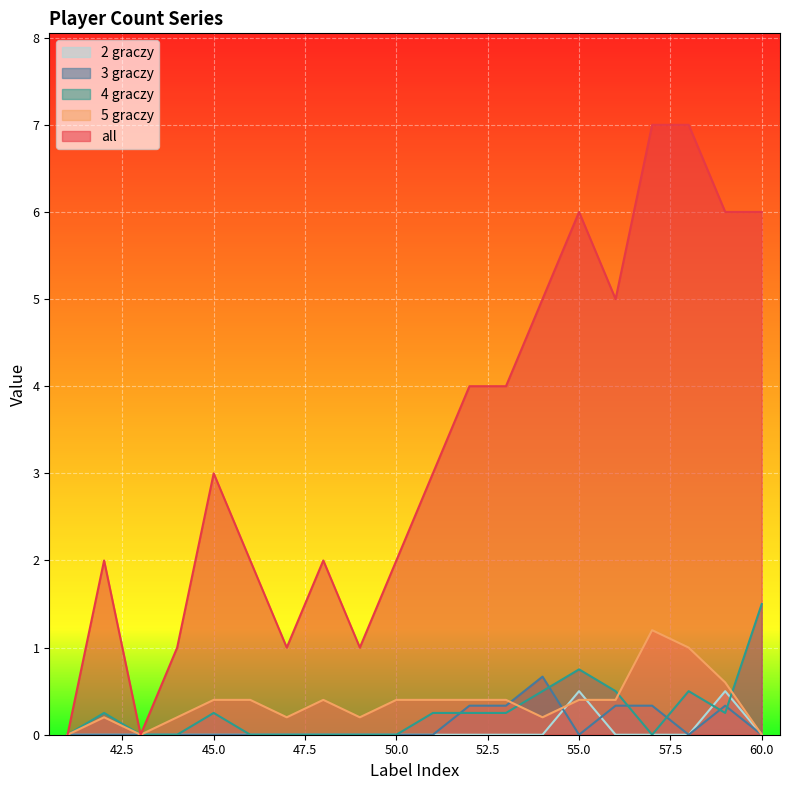

How many data points in all are above 3?

9